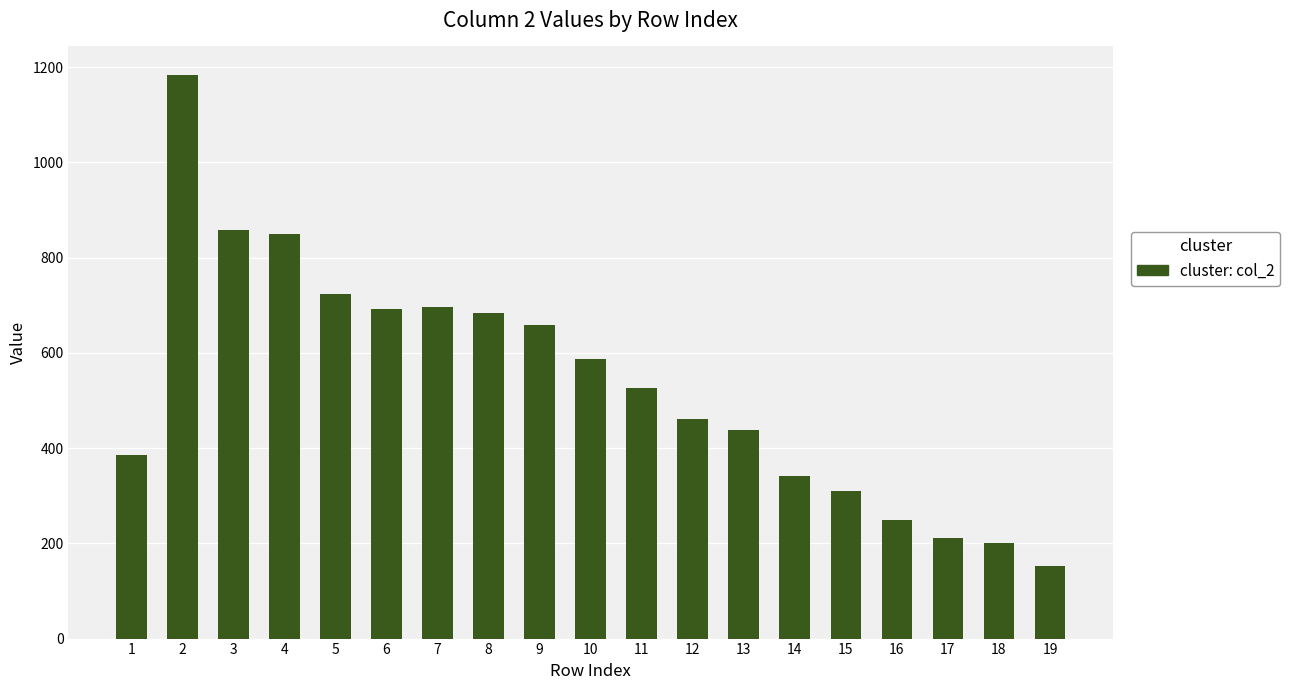

Does the chart contain any negative values?

No